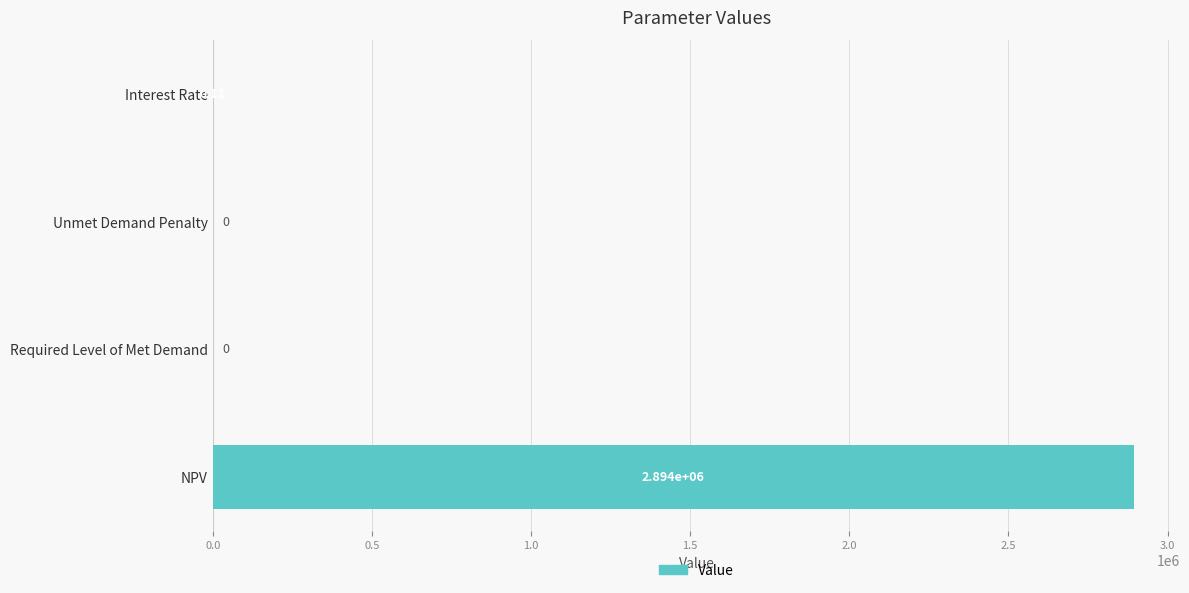

Which has a higher value, Interest Rate or NPV?

NPV